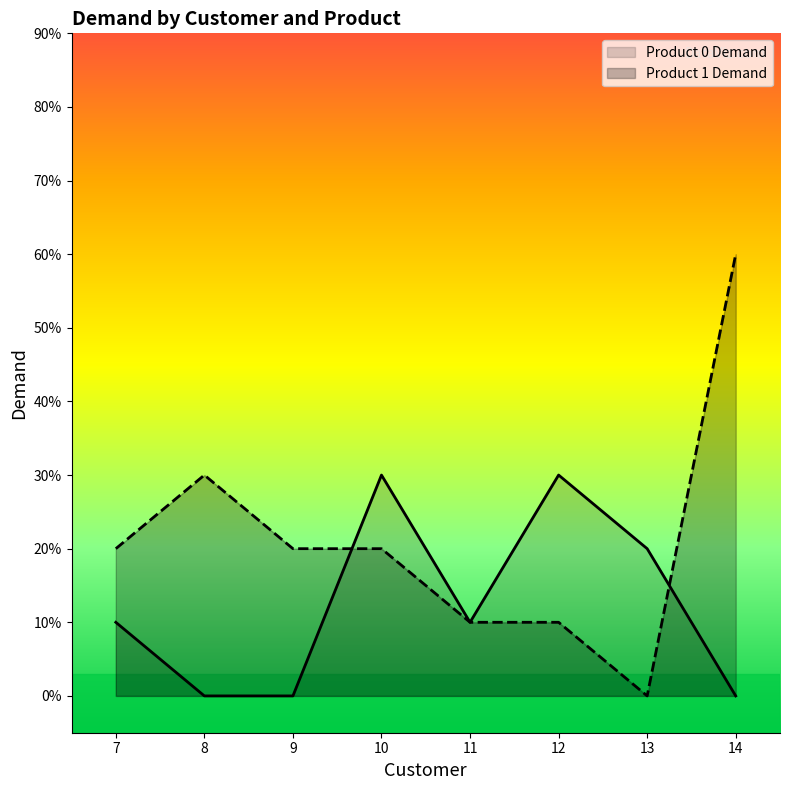

True or false: Product 1 Demand and Product 0 Demand cross at least once.

True